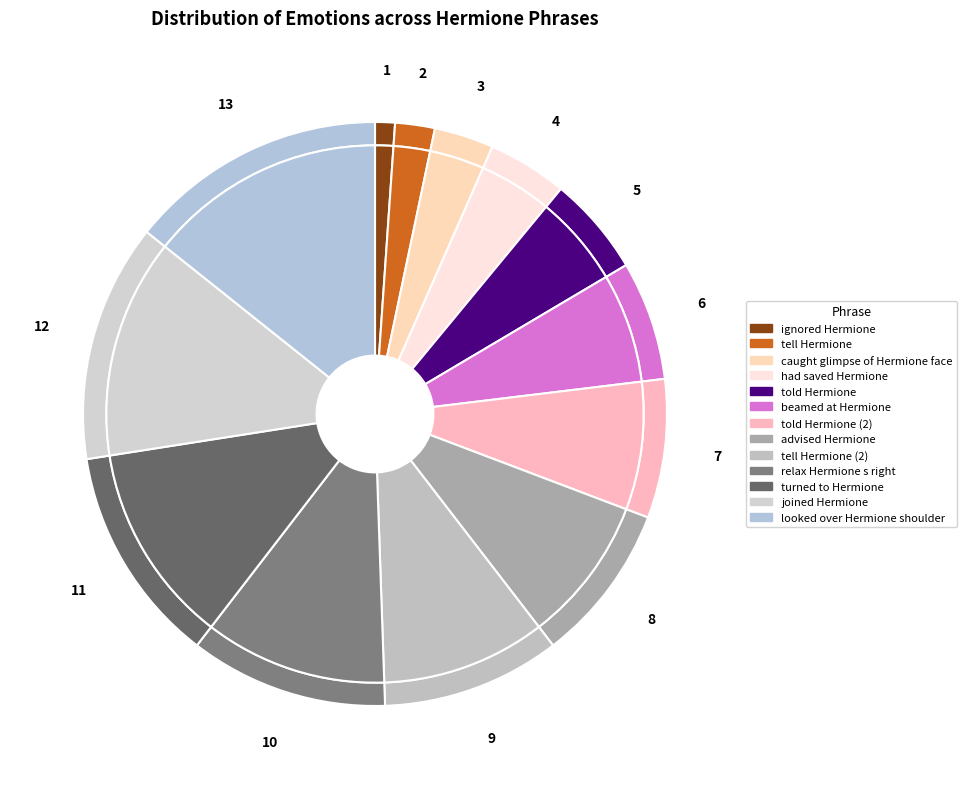

How many slices are in this pie chart?

13